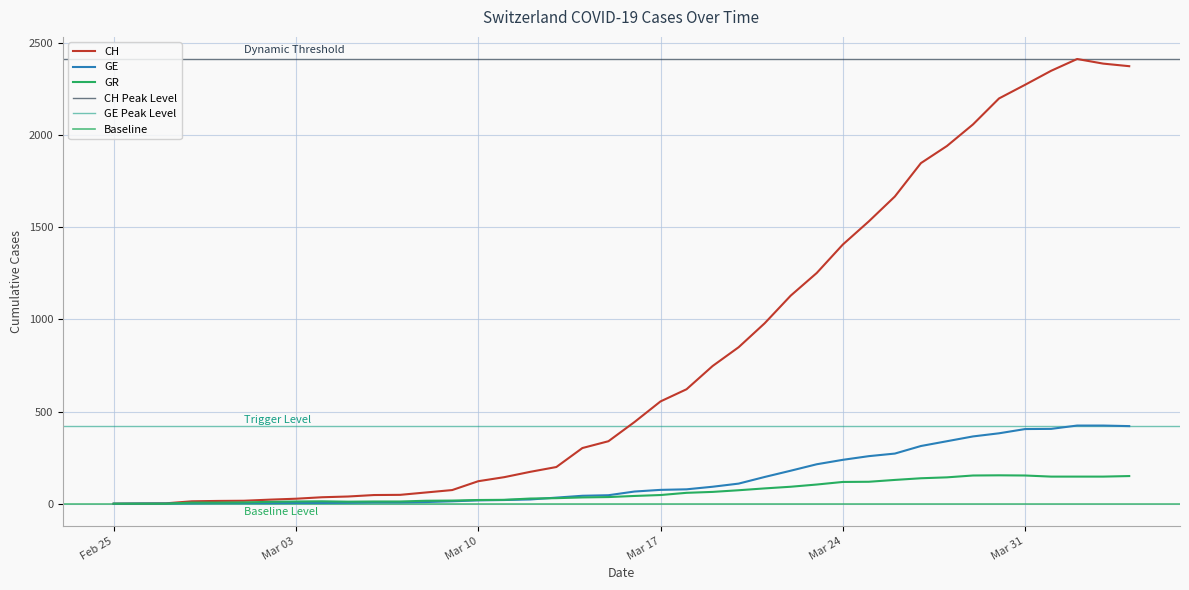

Which series has the widest spread of values?

CH